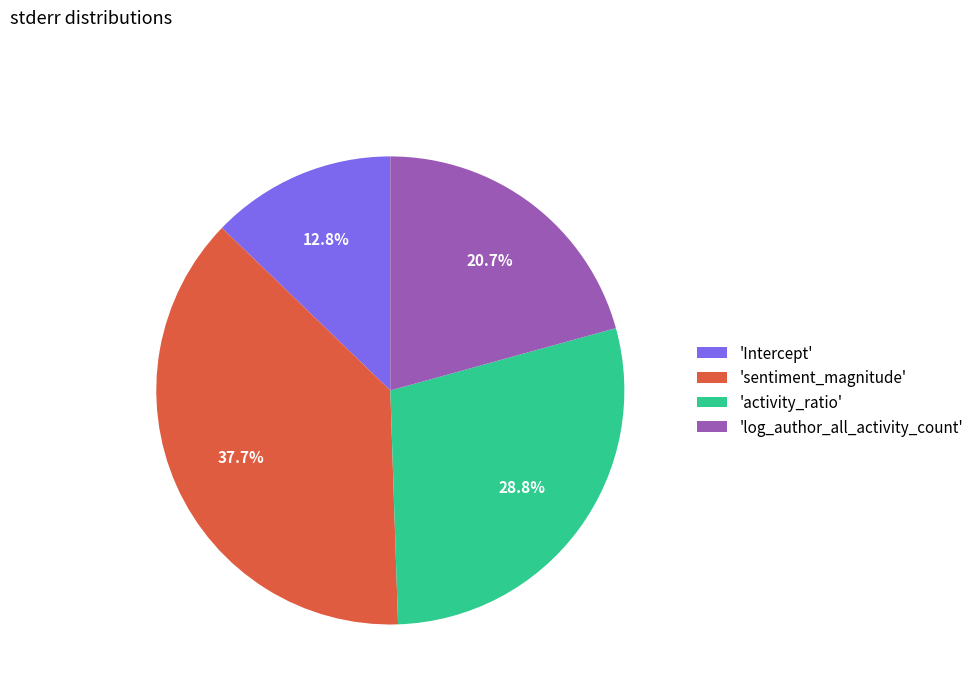

How much of the chart is everything except 'Intercept'?

87.2%